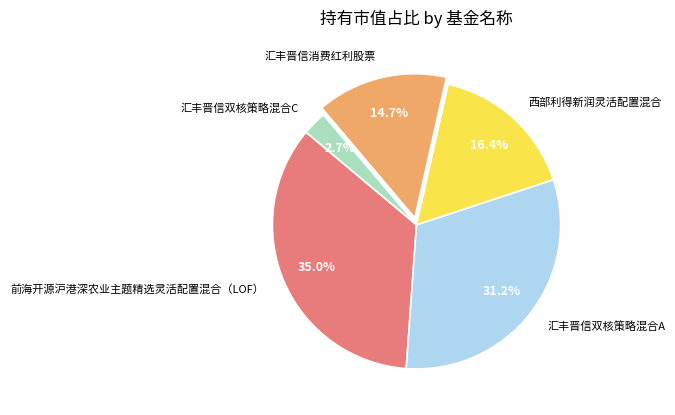

Which category has the smallest portion of the pie?

汇丰晋信双核策略混合C